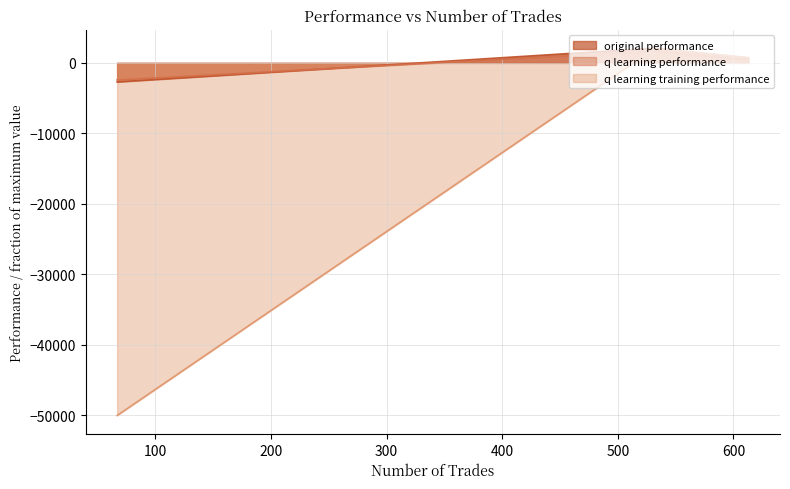

What is the total value across all series at 613?

1778.9